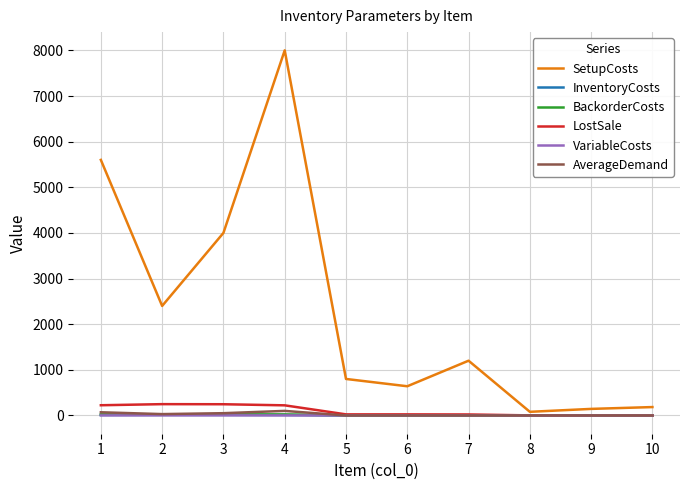

In SetupCosts, how many points are lower than both neighbors (excluding endpoints)?

3